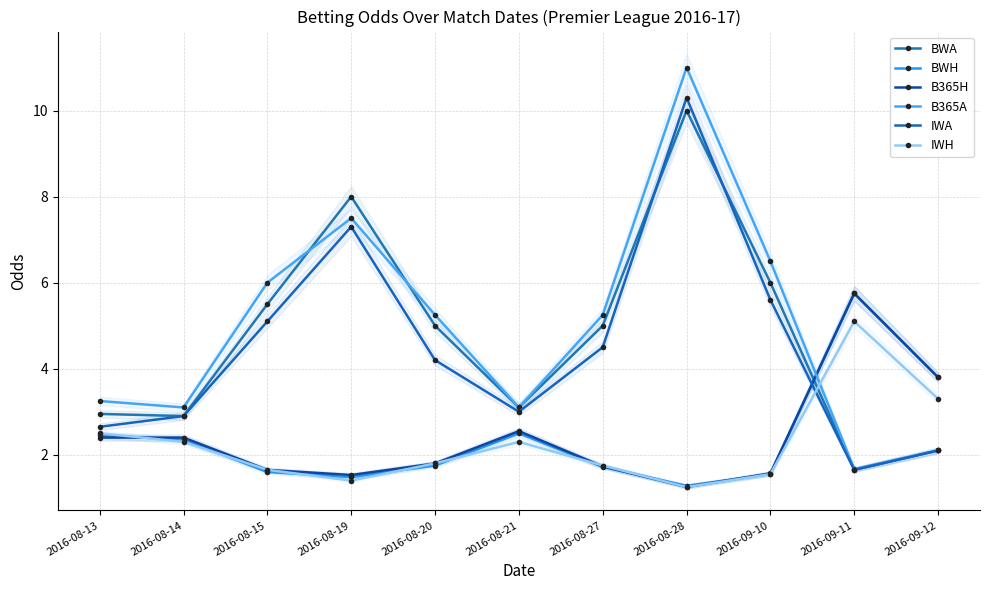

Reading left to right, transcribe all the data shown in this chart.

BWA: 2016-08-13=3.0	2016-08-14=2.9	2016-08-15=5.5	2016-08-19=8.0	2016-08-20=5.0	2016-08-21=3.1	2016-08-27=5.0	2016-08-28=10.0	2016-09-10=6.0	2016-09-11=1.6	2016-09-12=2.1
BWH: 2016-08-13=2.5	2016-08-14=2.4	2016-08-15=1.6	2016-08-19=1.5	2016-08-20=1.8	2016-08-21=2.5	2016-08-27=1.7	2016-08-28=1.3	2016-09-10=1.6	2016-09-11=5.8	2016-09-12=3.8
B365H: 2016-08-13=2.4	2016-08-14=2.4	2016-08-15=1.6	2016-08-19=1.5	2016-08-20=1.8	2016-08-21=2.5	2016-08-27=1.7	2016-08-28=1.2	2016-09-10=1.6	2016-09-11=5.8	2016-09-12=3.8
B365A: 2016-08-13=3.2	2016-08-14=3.1	2016-08-15=6.0	2016-08-19=7.5	2016-08-20=5.2	2016-08-21=3.1	2016-08-27=5.2	2016-08-28=11.0	2016-09-10=6.5	2016-09-11=1.7	2016-09-12=2.1
IWA: 2016-08-13=2.6	2016-08-14=2.9	2016-08-15=5.1	2016-08-19=7.3	2016-08-20=4.2	2016-08-21=3.0	2016-08-27=4.5	2016-08-28=10.3	2016-09-10=5.6	2016-09-11=1.6	2016-09-12=2.1
IWH: 2016-08-13=2.5	2016-08-14=2.3	2016-08-15=1.6	2016-08-19=1.4	2016-08-20=1.8	2016-08-21=2.3	2016-08-27=1.8	2016-08-28=1.2	2016-09-10=1.6	2016-09-11=5.1	2016-09-12=3.3